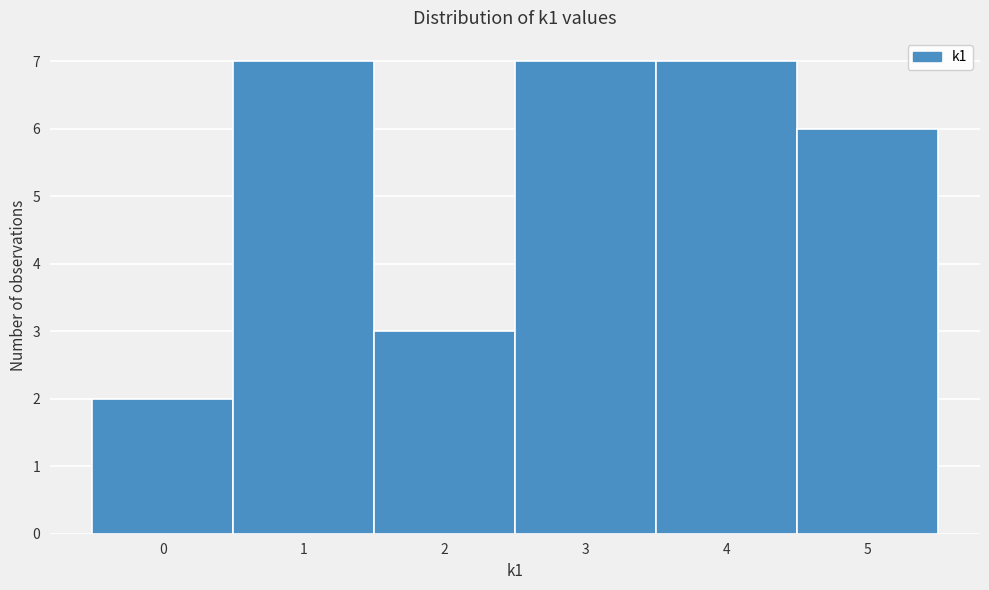

Reading left to right, list every bar in this chart as the range it spans on the x-axis followed by its height. The values are not printed on the chart, so give them approximately, as read against the axis.

-0.5 to 0.5: 2
0.5 to 1.5: 7
1.5 to 2.5: 3
2.5 to 3.5: 7
3.5 to 4.5: 7
4.5 to 5.5: 6